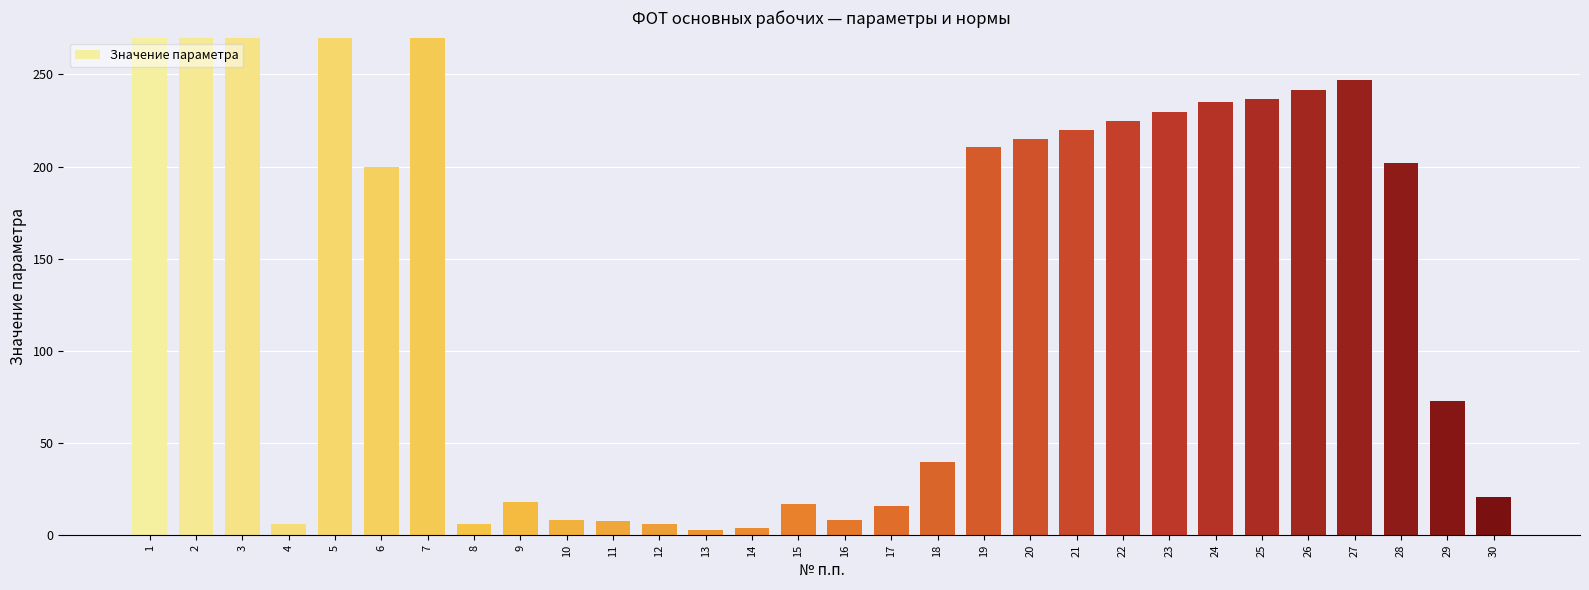

Rank the categories by value from highest to lowest.

3, 1, 2, 5, 7, 27, 26, 25, 24, 23, 22, 21, 20, 19, 28, 6, 29, 18, 30, 9, 15, 17, 10, 16, 11, 12, 4, 8, 14, 13